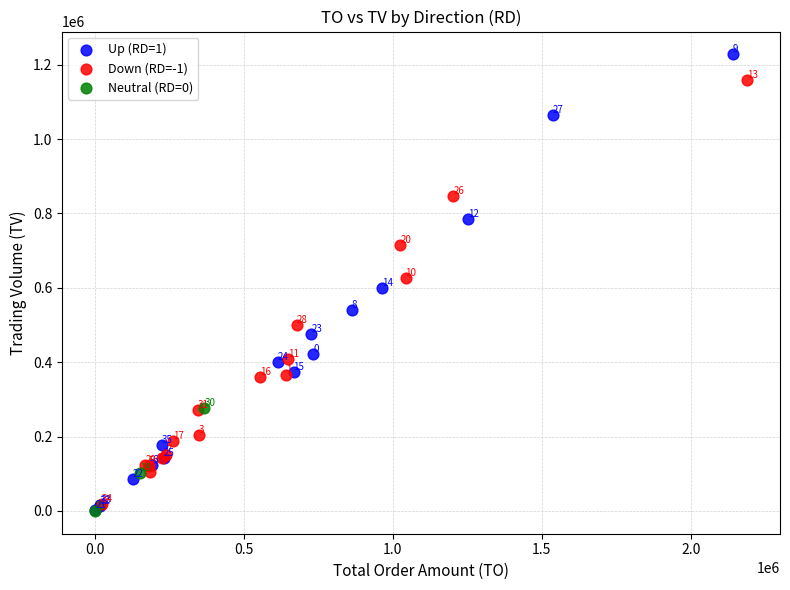

Which series contains the highest Y value?

Up (RD=1)